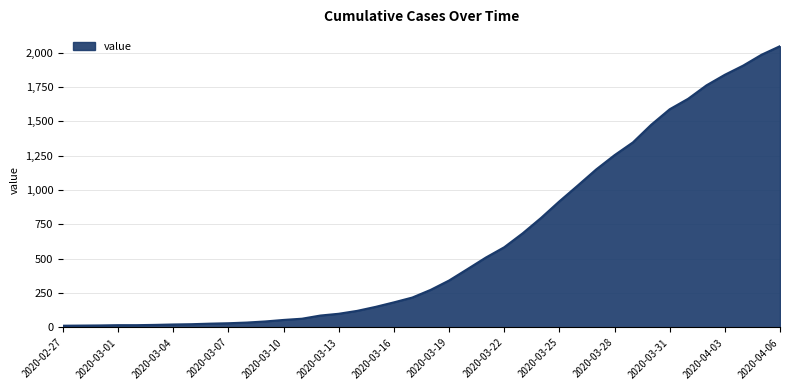

What is the maximum value shown in the chart?

2047